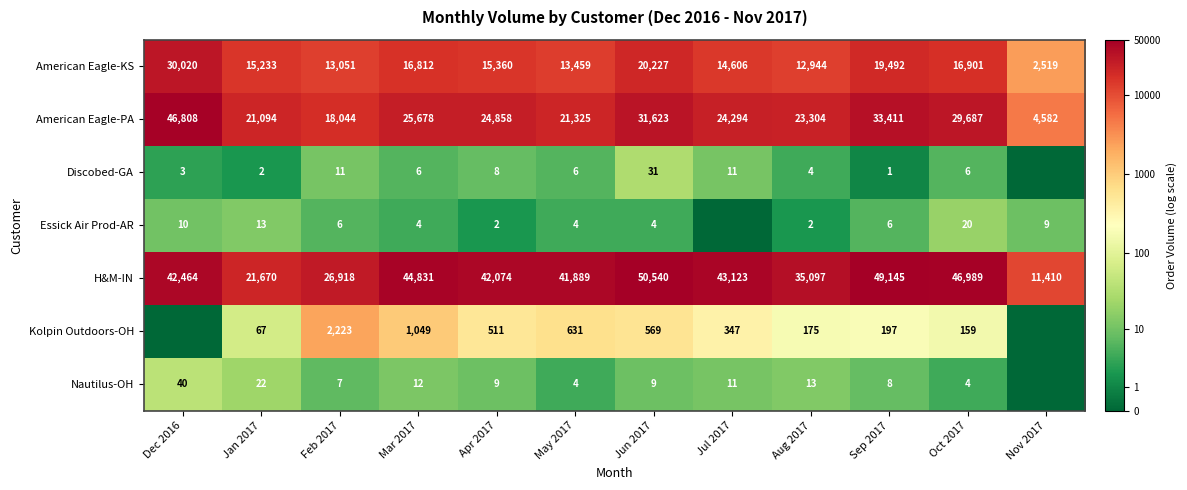

Where does the American Eagle-PA series first go above 24858?

Dec 2016